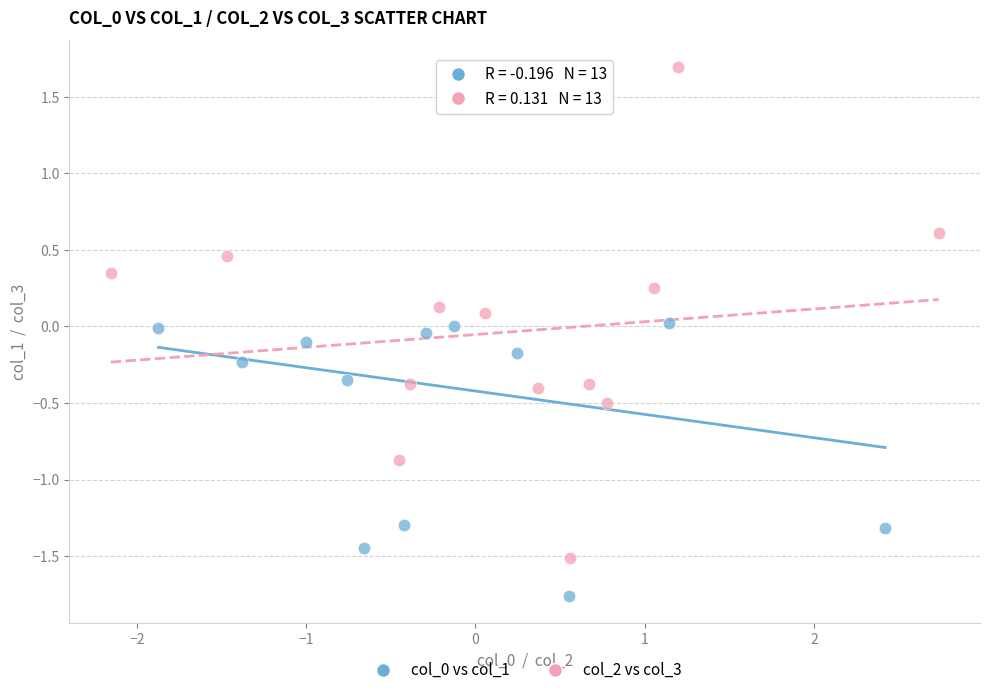

Which series reaches the maximum Y coordinate?

col_2 vs col_3